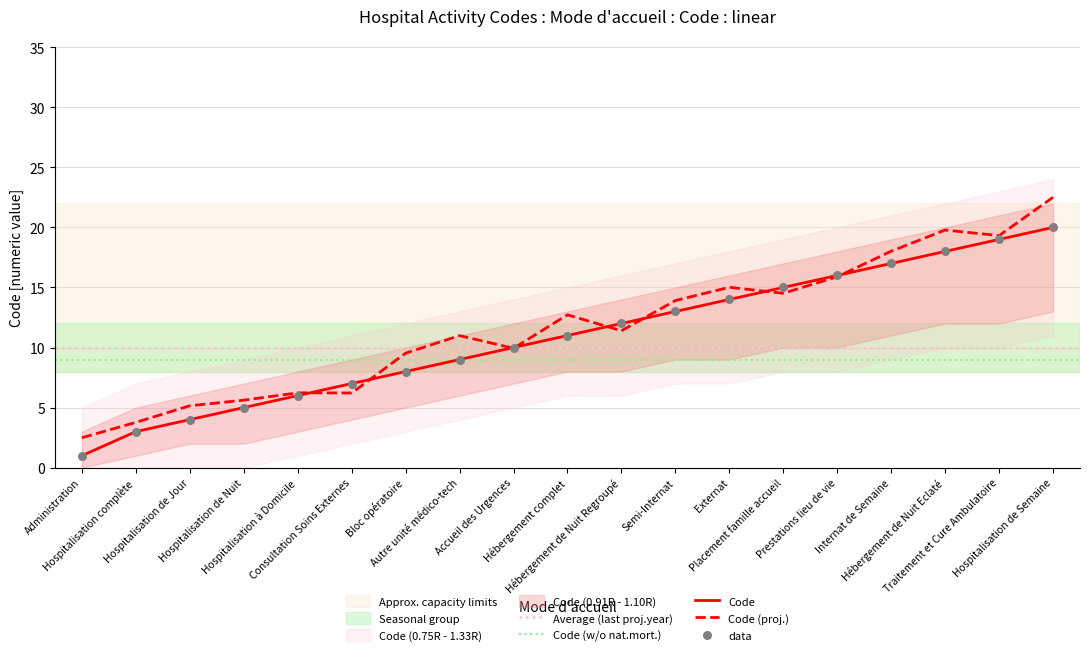

Between Externat and Hébergement de Nuit Regroupé, which is larger?

Externat